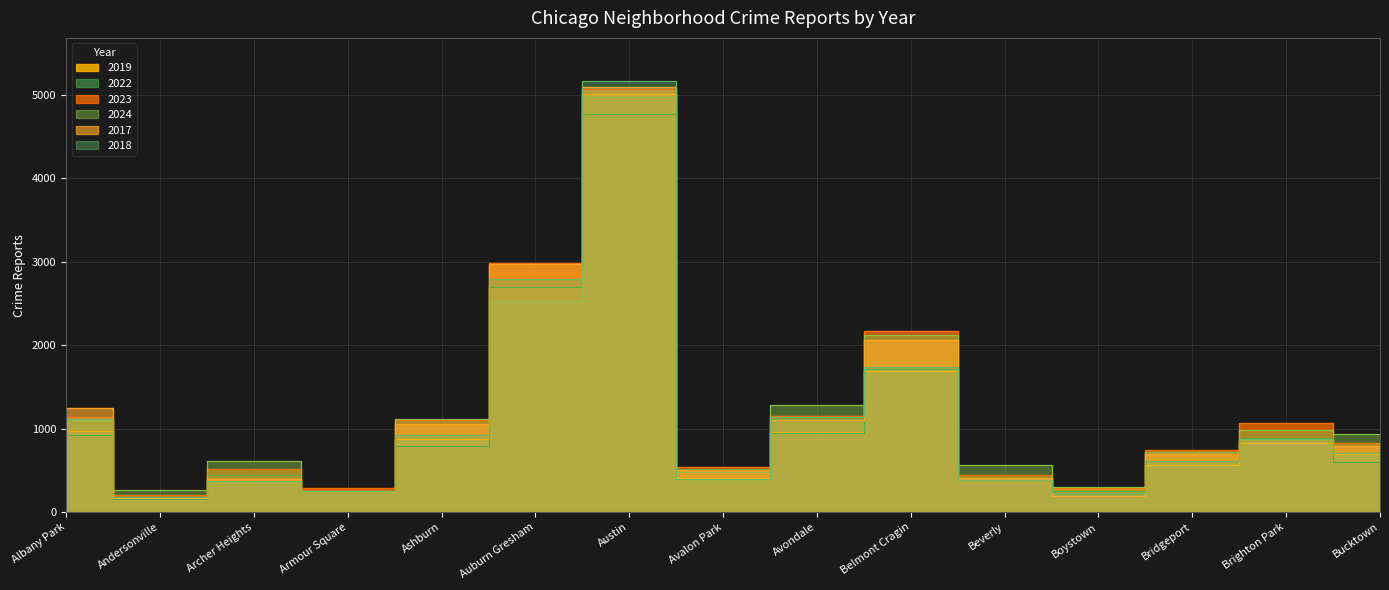

Where is the first local maximum for 2022?

Archer Heights